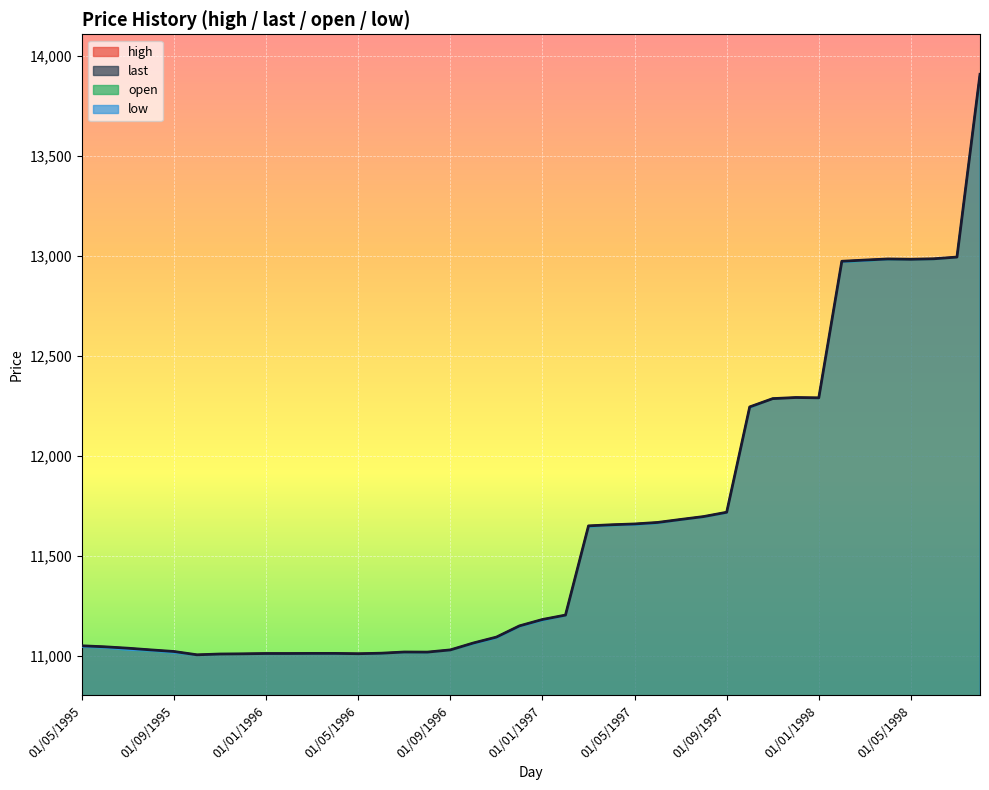

How many series are shown in this chart?

4